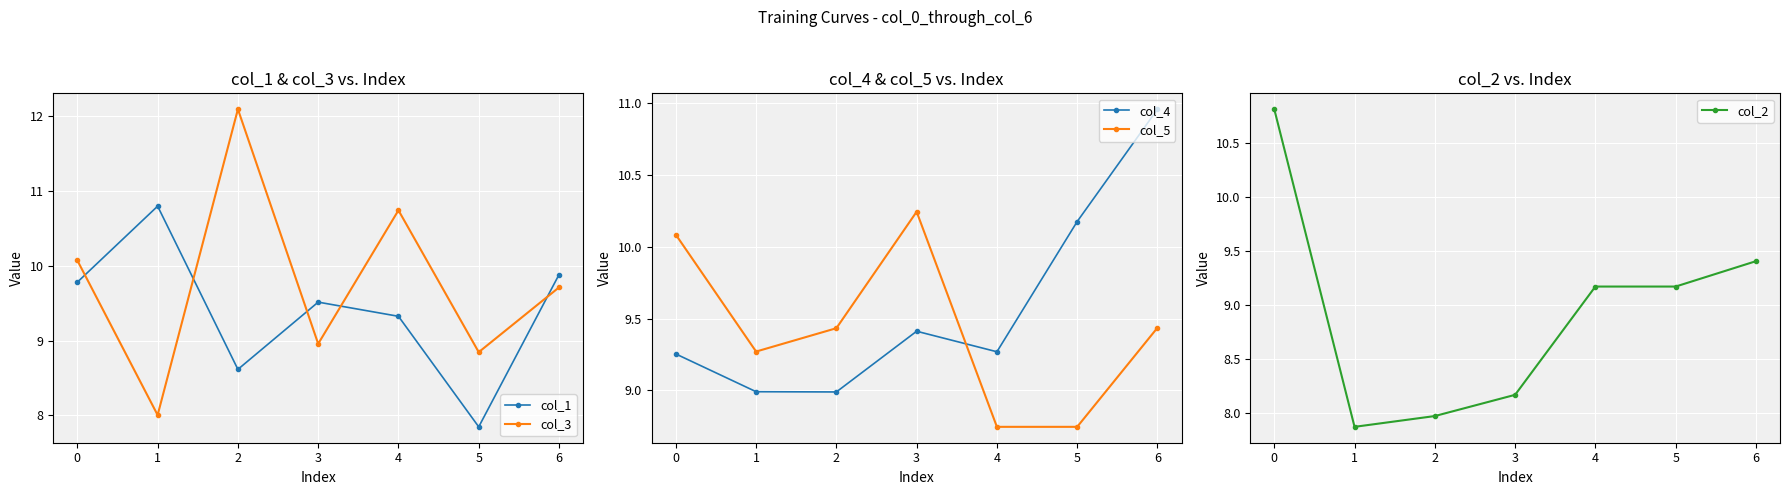

True or false: col_1 has more than 2 points higher than both neighbors.

False